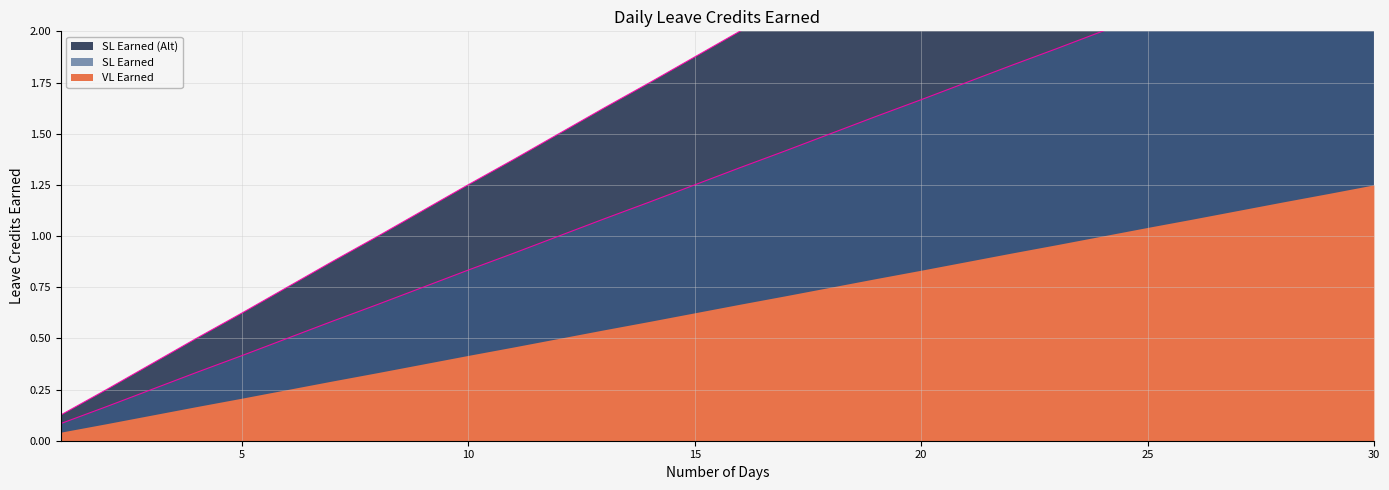

Which series has the widest spread of values?

VL Earned